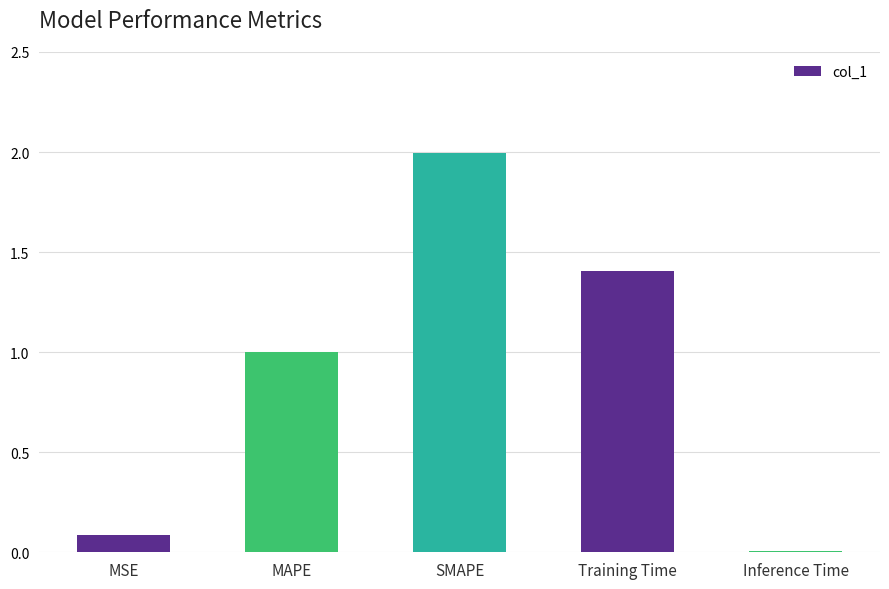

Rank the categories by value from highest to lowest.

SMAPE, Training Time, MAPE, MSE, Inference Time